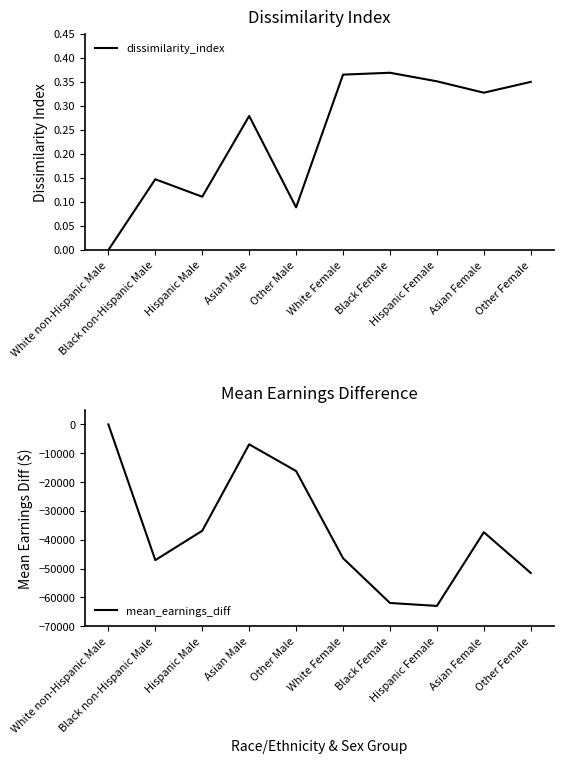

True or false: dissimilarity_index and mean_earnings_diff cross at least once.

False